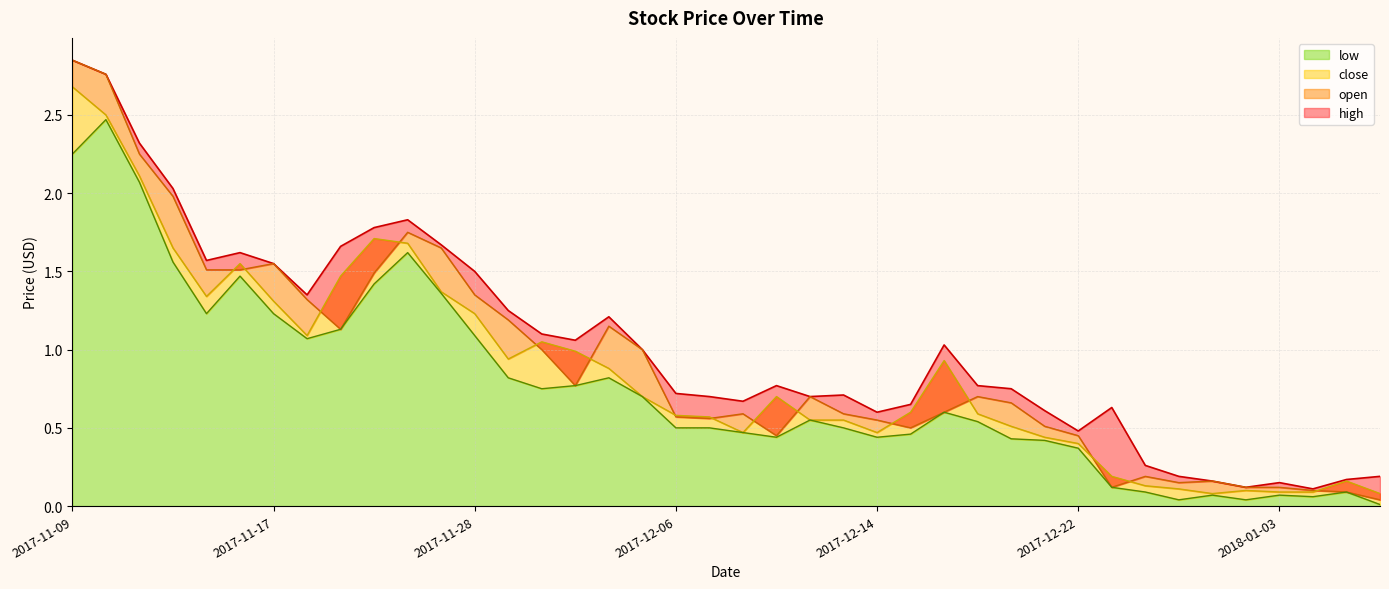

Which series has the largest total across all categories?

high